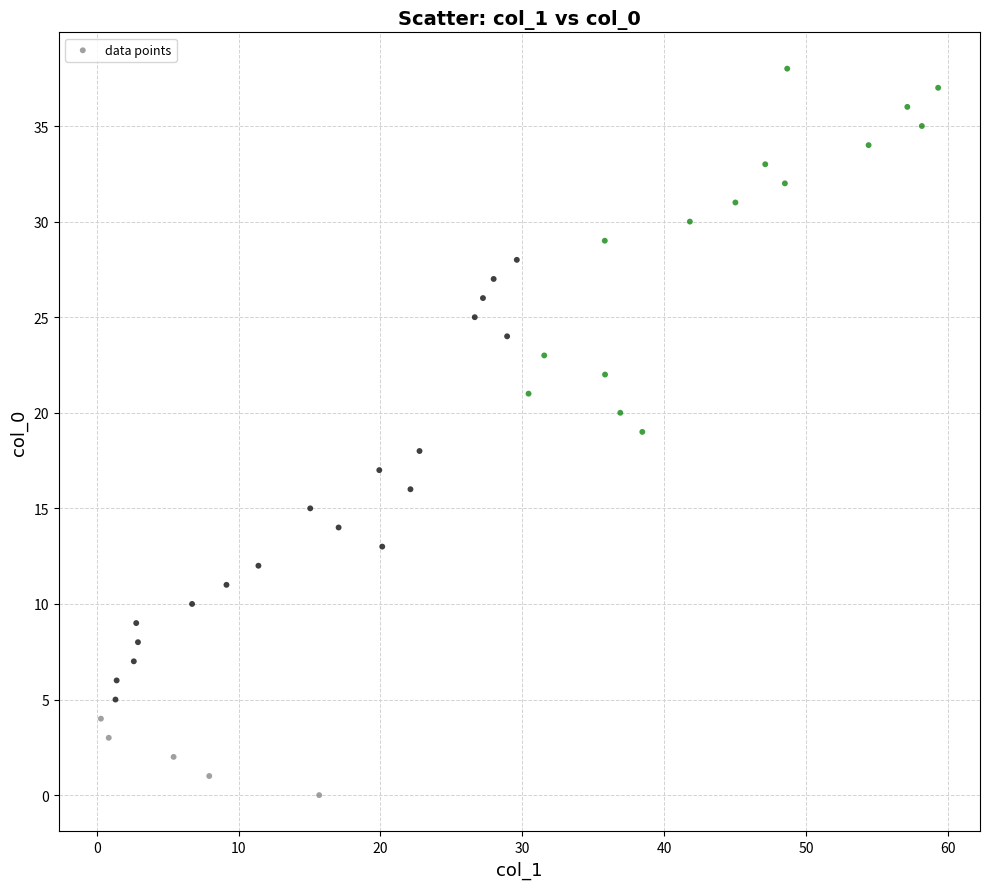

What is the range of Y values (max minus min)?

38